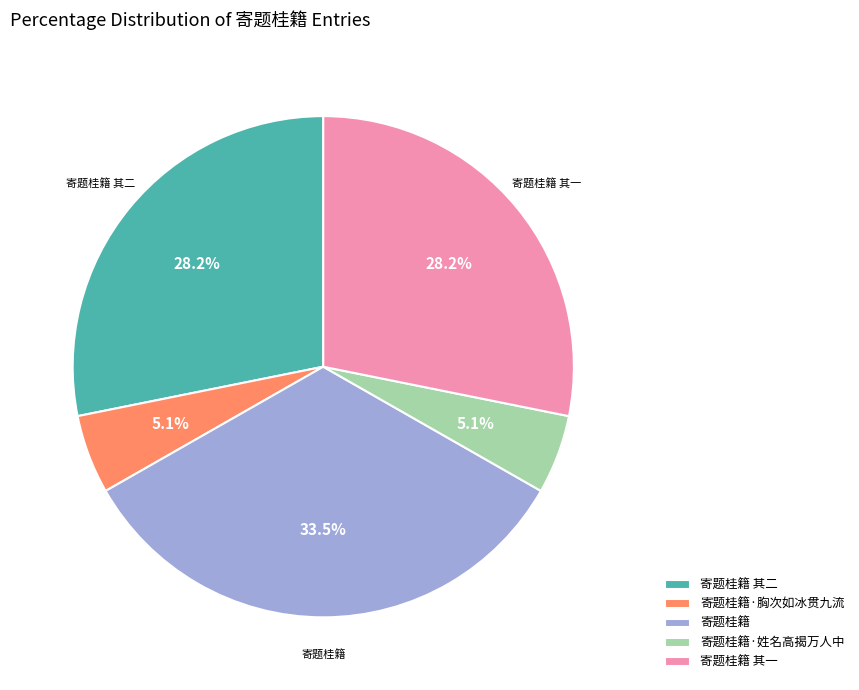

Does any single category account for the majority?

No